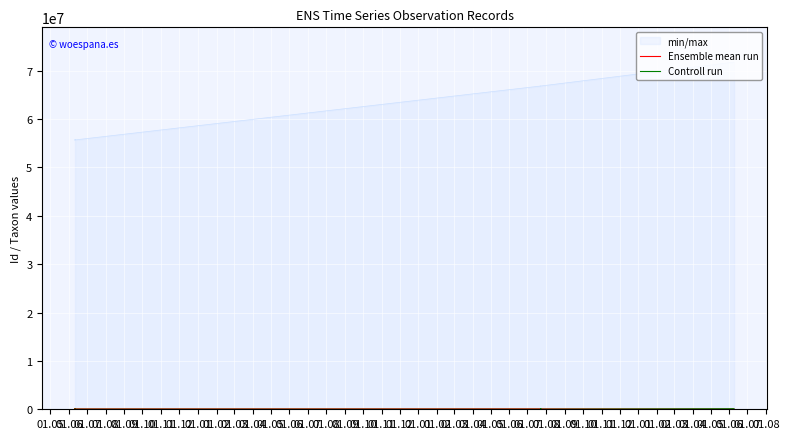

List the series in order of their overall mean, lowest first.

Controll run, Ensemble mean run